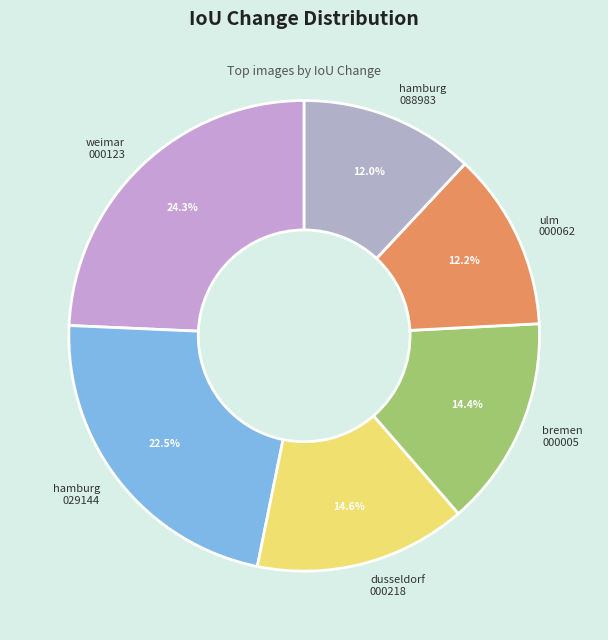

Which has a higher value, hamburg 029144 or hamburg 088983?

hamburg 029144